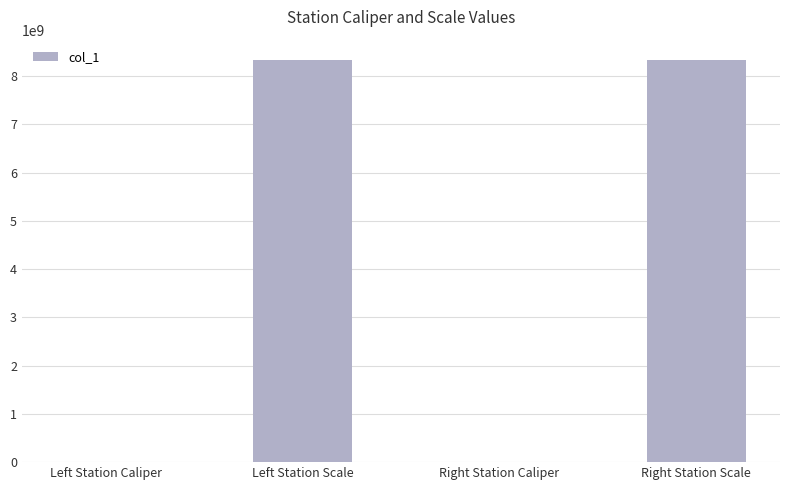

Is it true that the value at Right Station Scale is 13246963886?

False